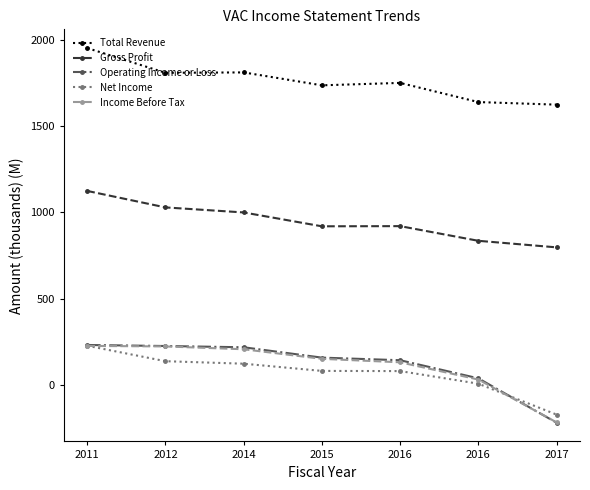

What are all the series names shown in the legend?

Total Revenue, Gross Profit, Operating Income or Loss, Net Income, Income Before Tax